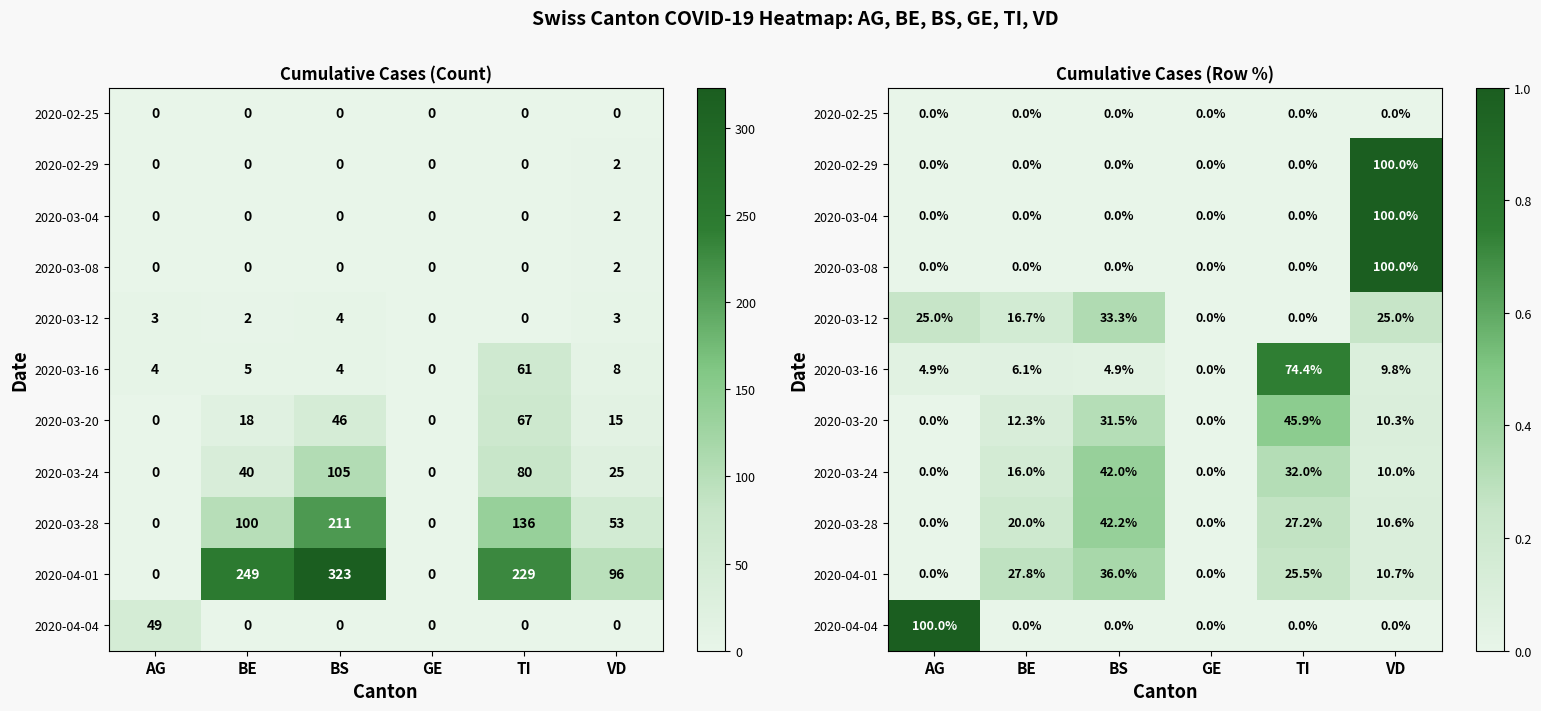

Is the value of 2020-04-04 at VD greater than the value of 2020-02-29 at BE?

No